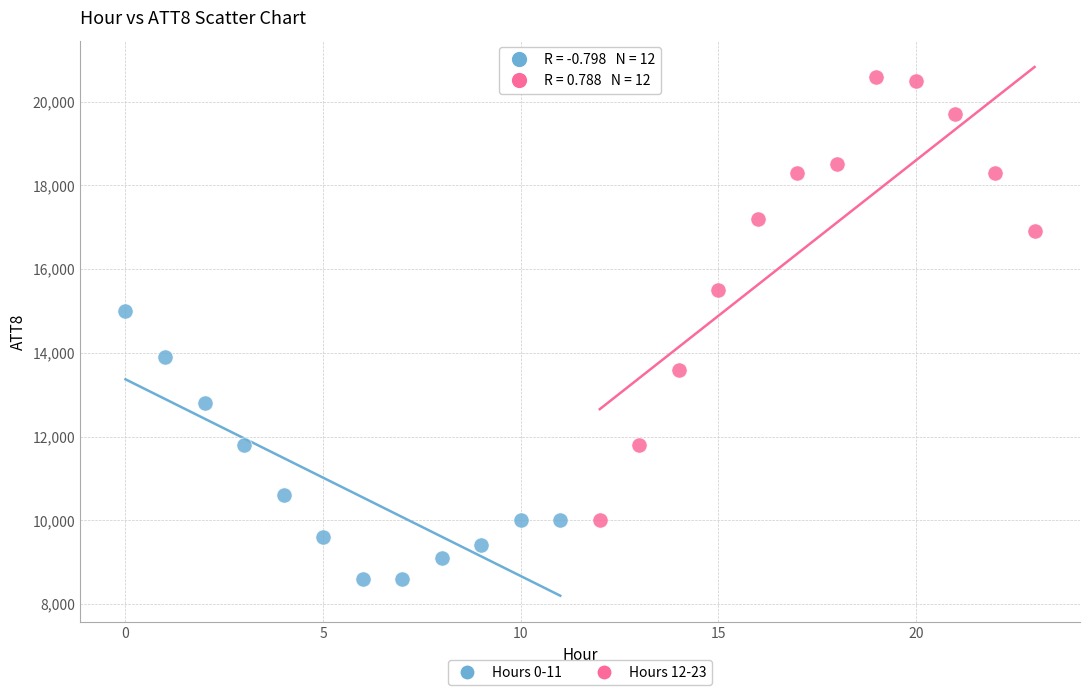

Which series has the widest spread of Y values?

Hours 12-23